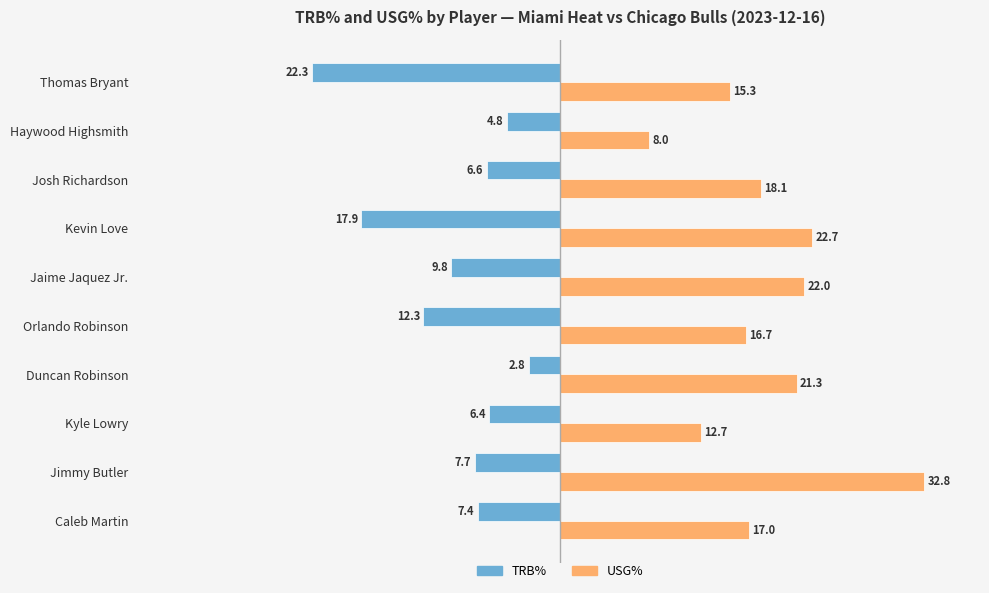

Which series changed the most between Josh Richardson and Thomas Bryant?

TRB%